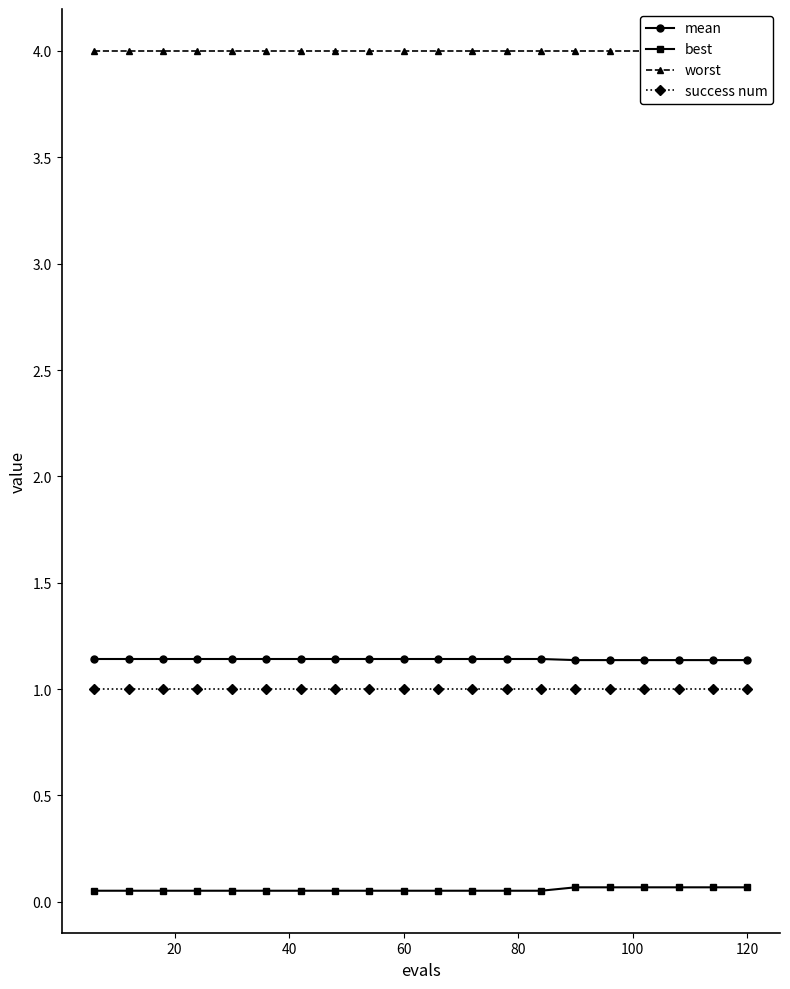

How many lines are shown in the chart?

4